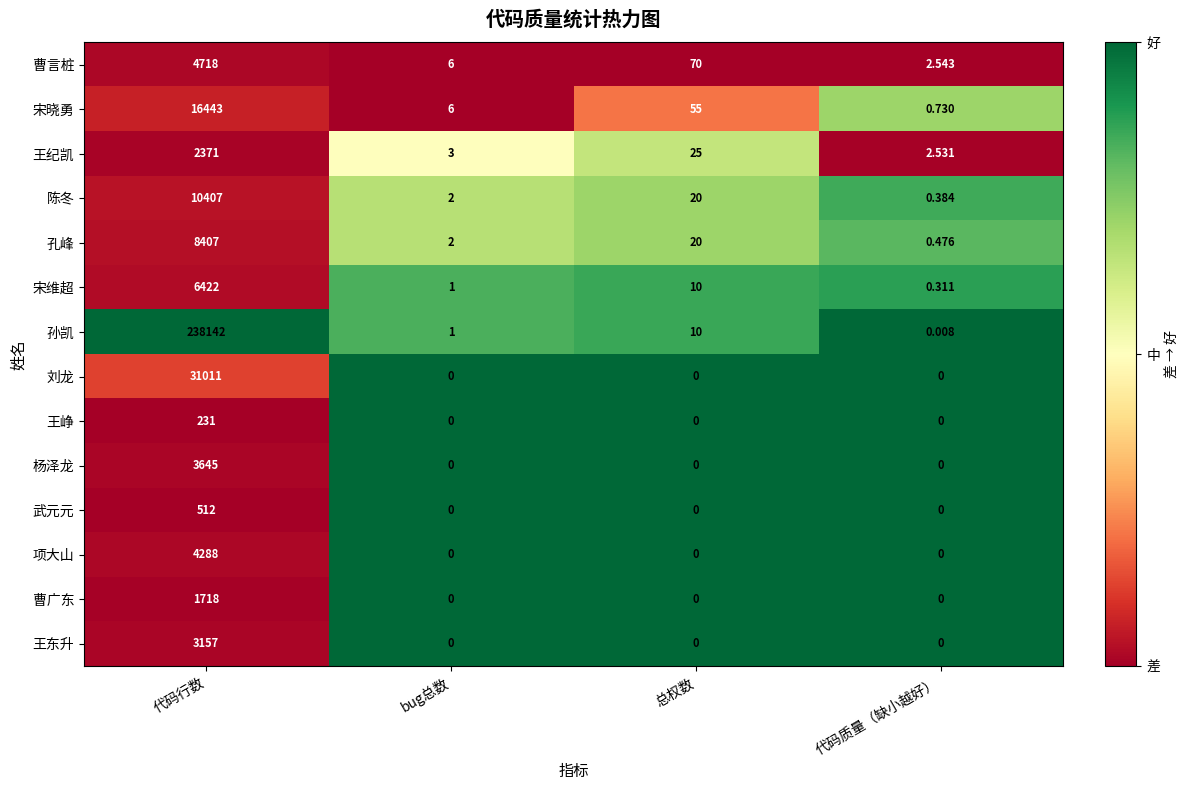

List the series in order of their peak value, lowest first.

王峥, 武元元, 曹广东, 王纪凯, 王东升, 杨泽龙, 项大山, 曹言桩, 宋维超, 孔峰, 陈冬, 宋晓勇, 刘龙, 孙凯